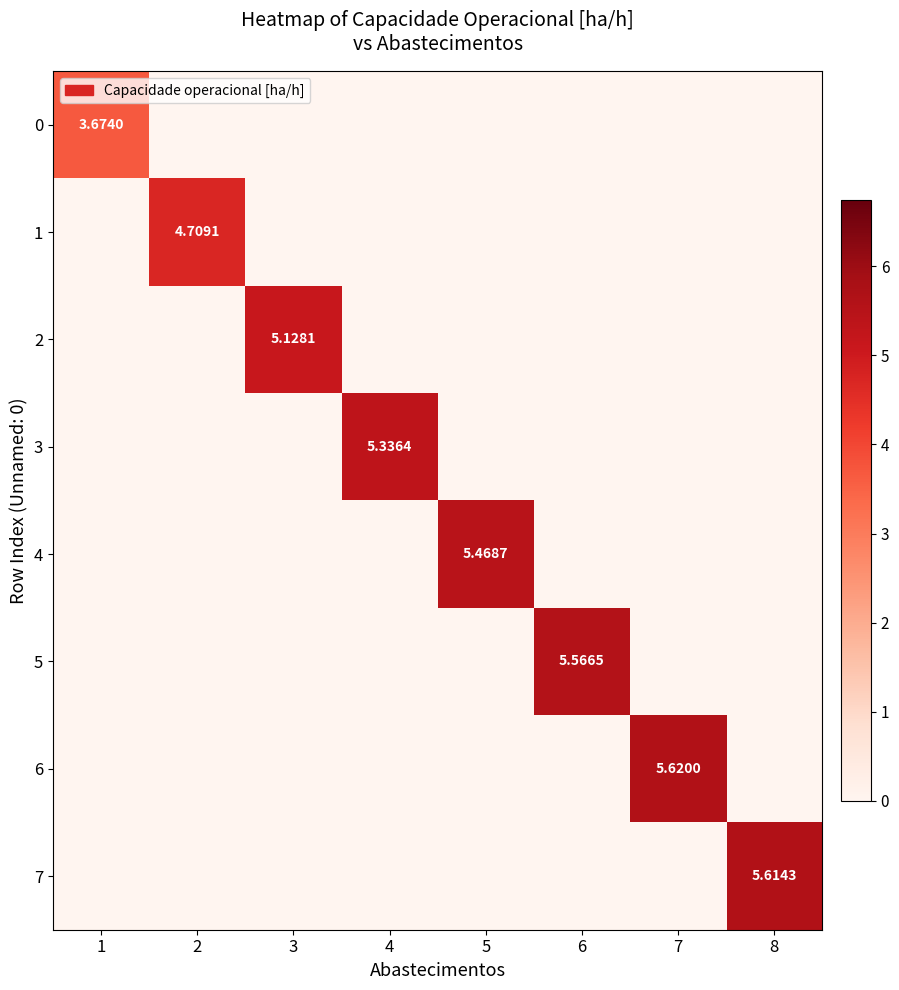

Which series has the widest spread of values?

6